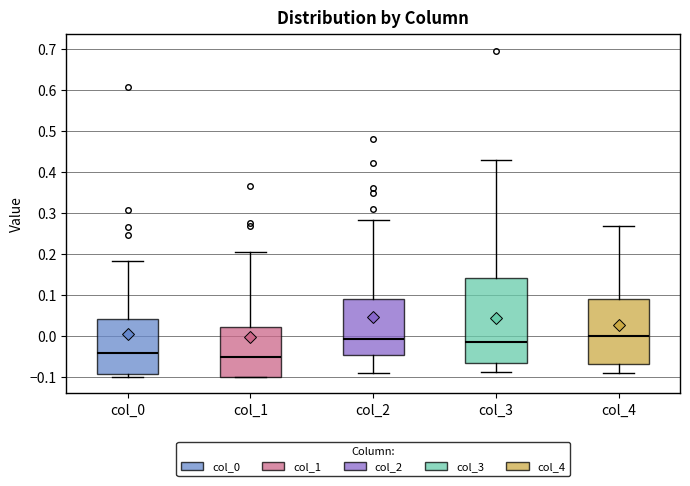

Where does the median line of the box for col_3 sit on the y-axis? The values are not printed on the chart, so give them approximately, as read against the axis.

-0.02